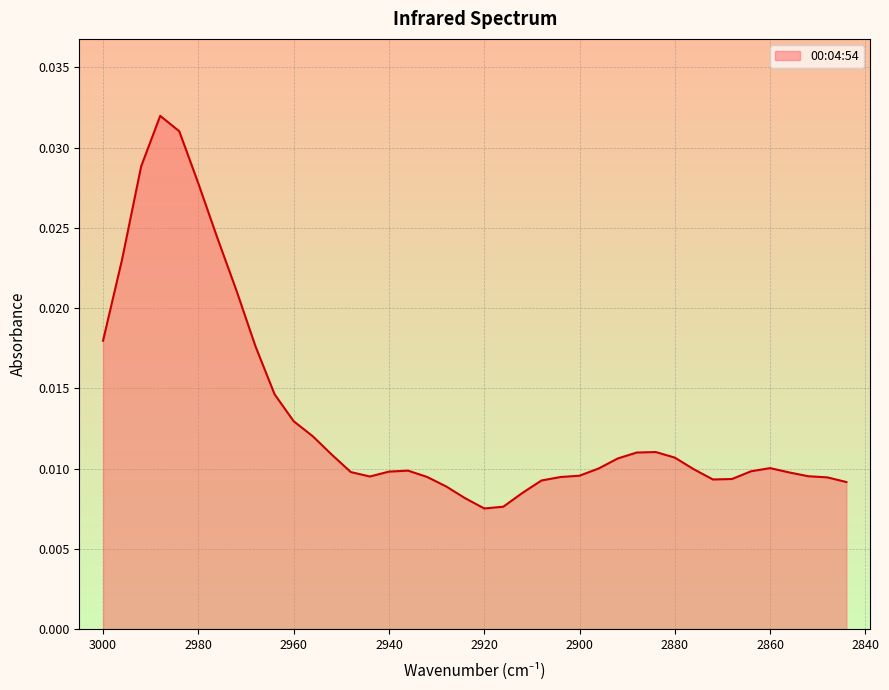

At which category does the chart reach its minimum across all series?

2920